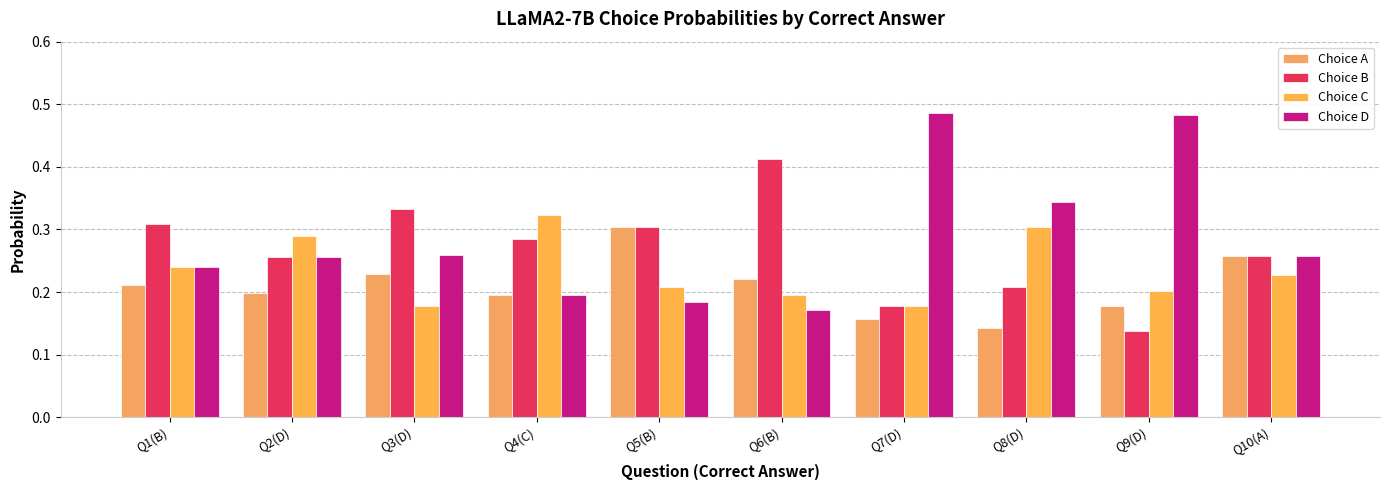

What is the maximum value for Choice C?

0.3